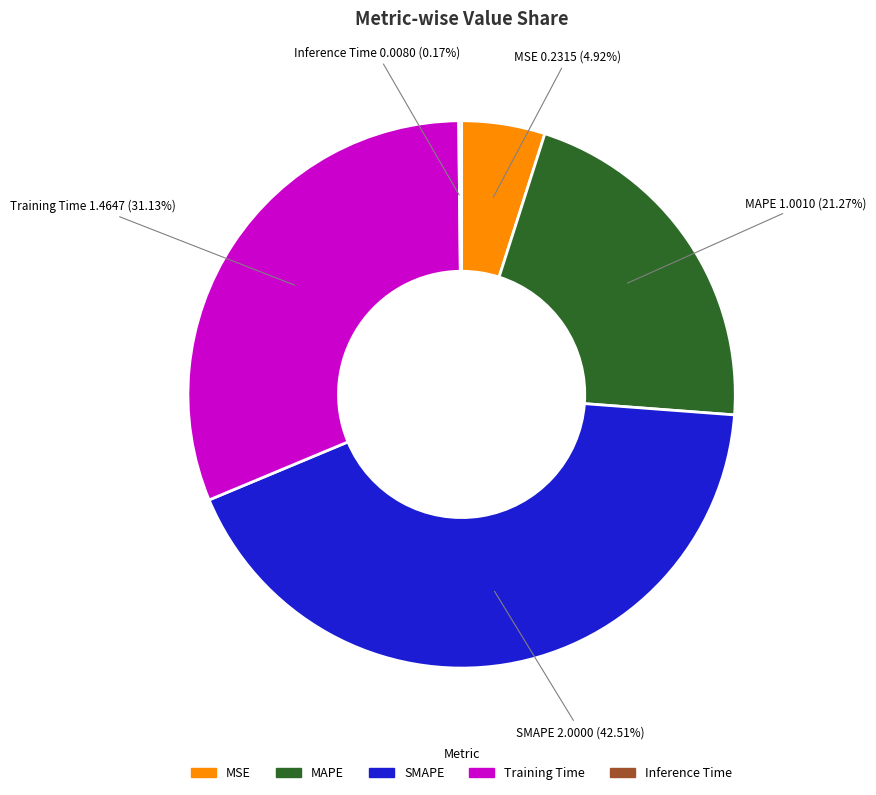

Which slice is the largest?

SMAPE